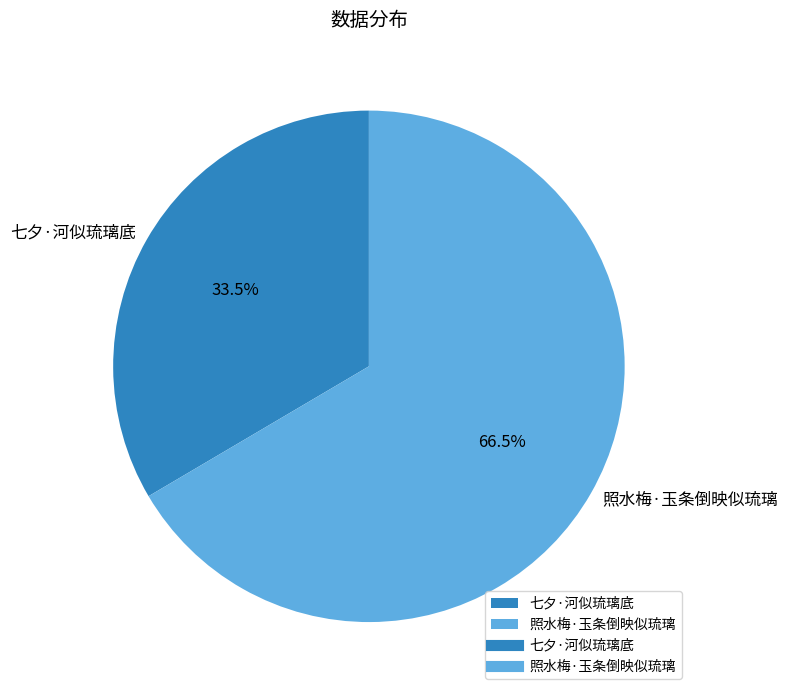

Rank the categories by value from highest to lowest.

照水梅·玉条倒映似琉璃, 七夕·河似琉璃底